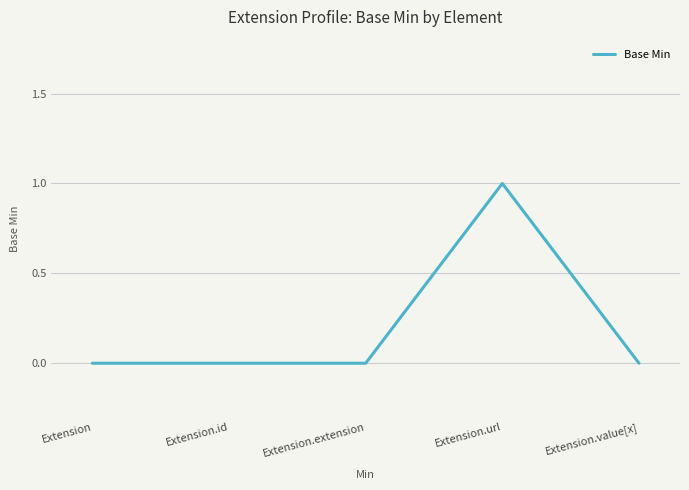

Reading left to right, list all the values displayed in this chart.

0	0	0	1	0